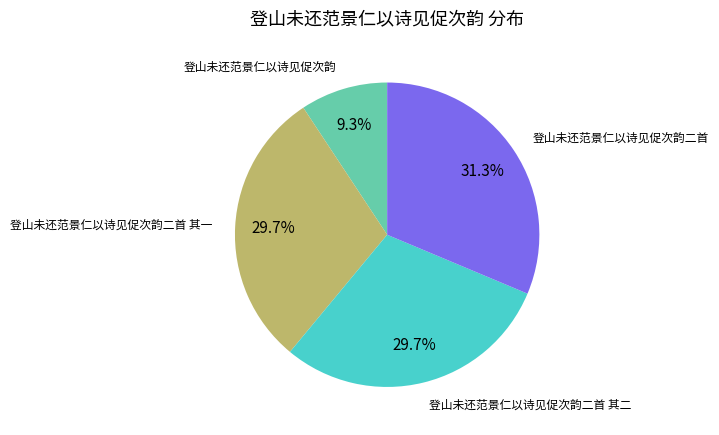

The 登山未还范景仁以诗见促次韵 slice represents 9% of the pie. True or false?

True